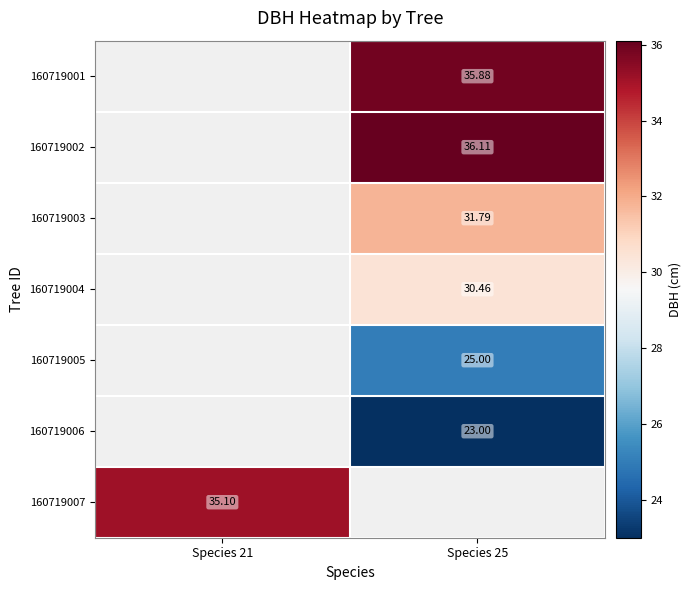

Where does the 160719003 series first go above 31?

Species 25